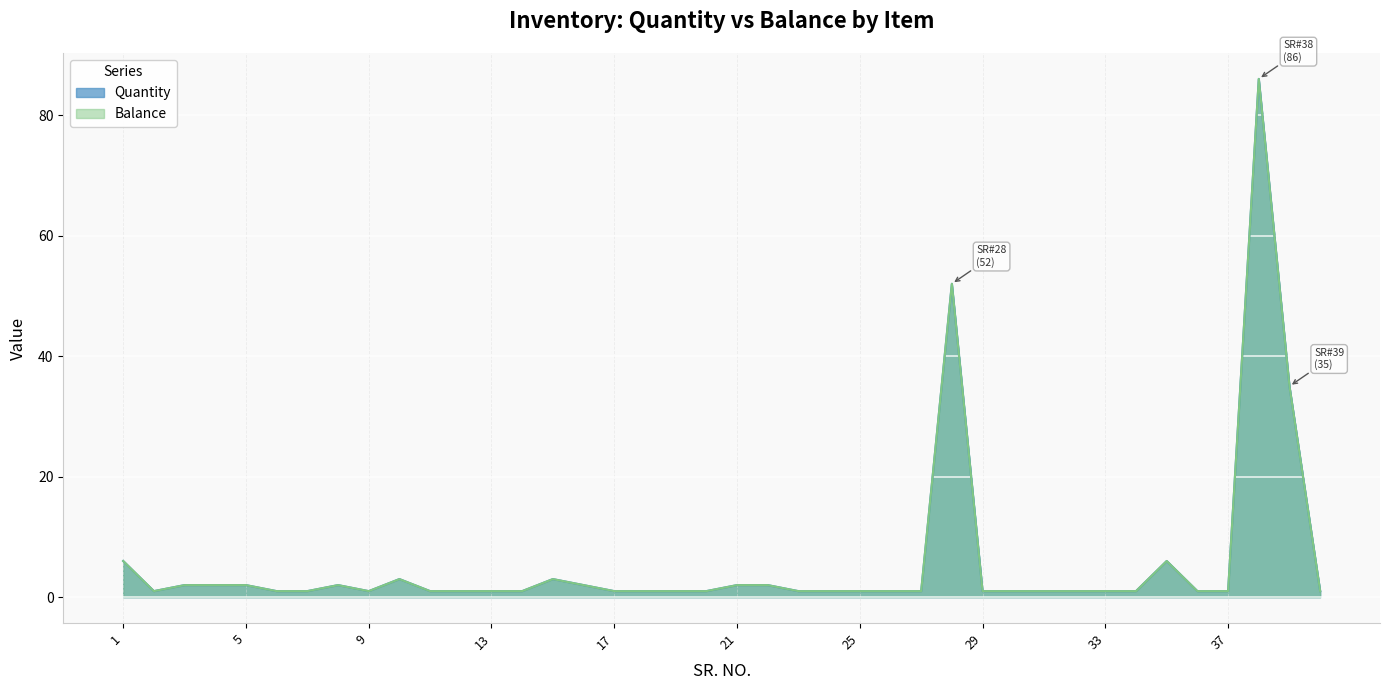

How many interior local peaks does the Balance series have?

6